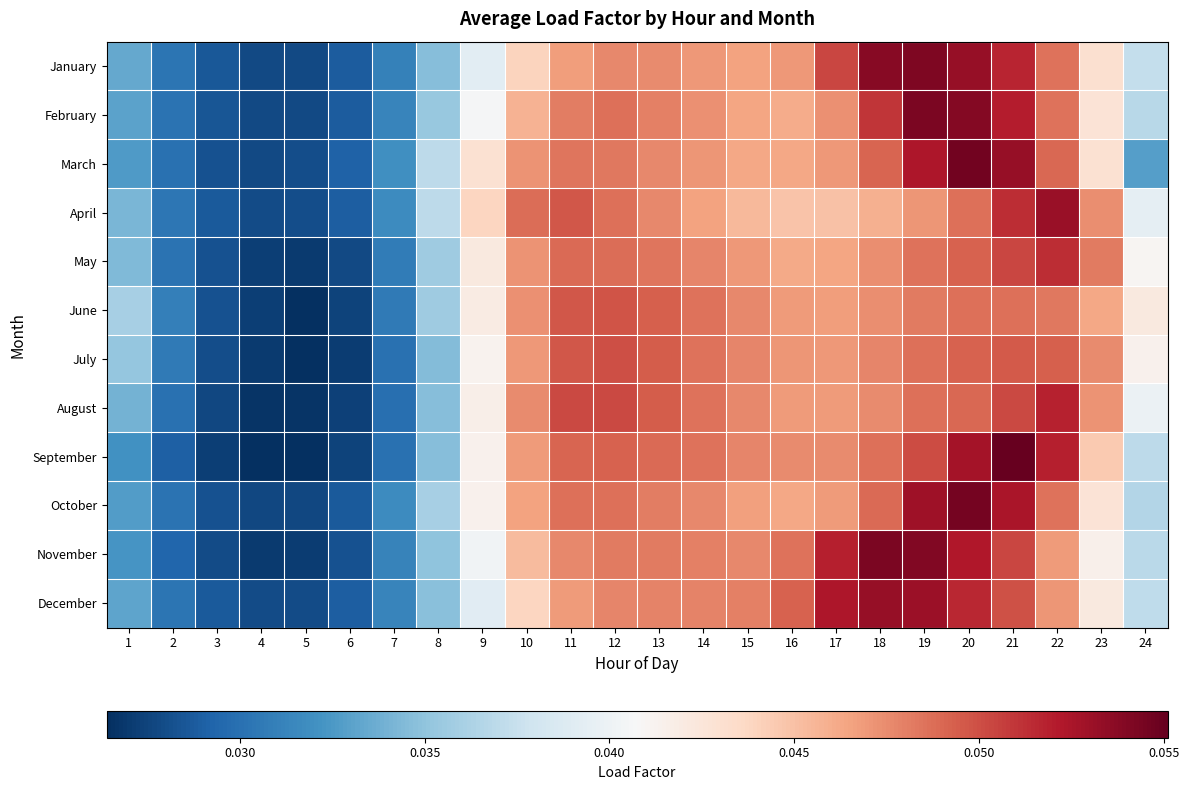

At 19, list the series in order from largest to smallest.

February, January, November, December, October, March, September, July, August, May, June, April